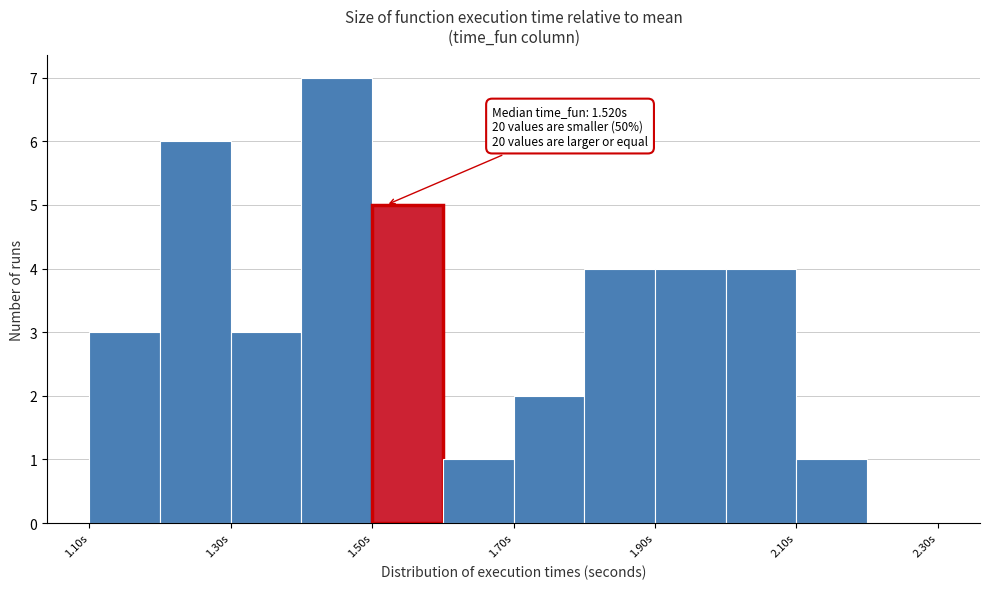

Which range on the x-axis has the tallest bar?

1.4 to 1.5